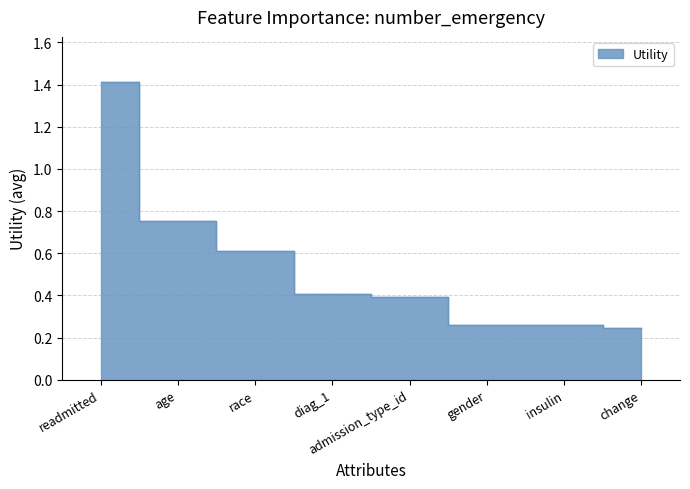

What is the minimum value shown in the chart?

0.2